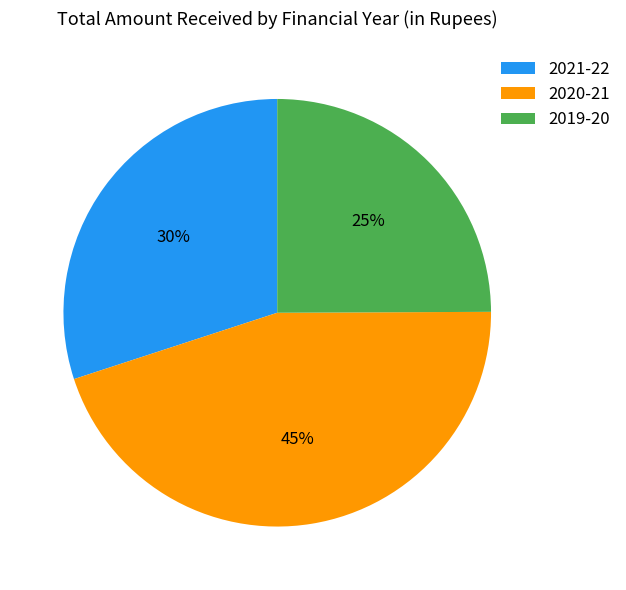

What is the smallest slice in the pie chart?

2019-20